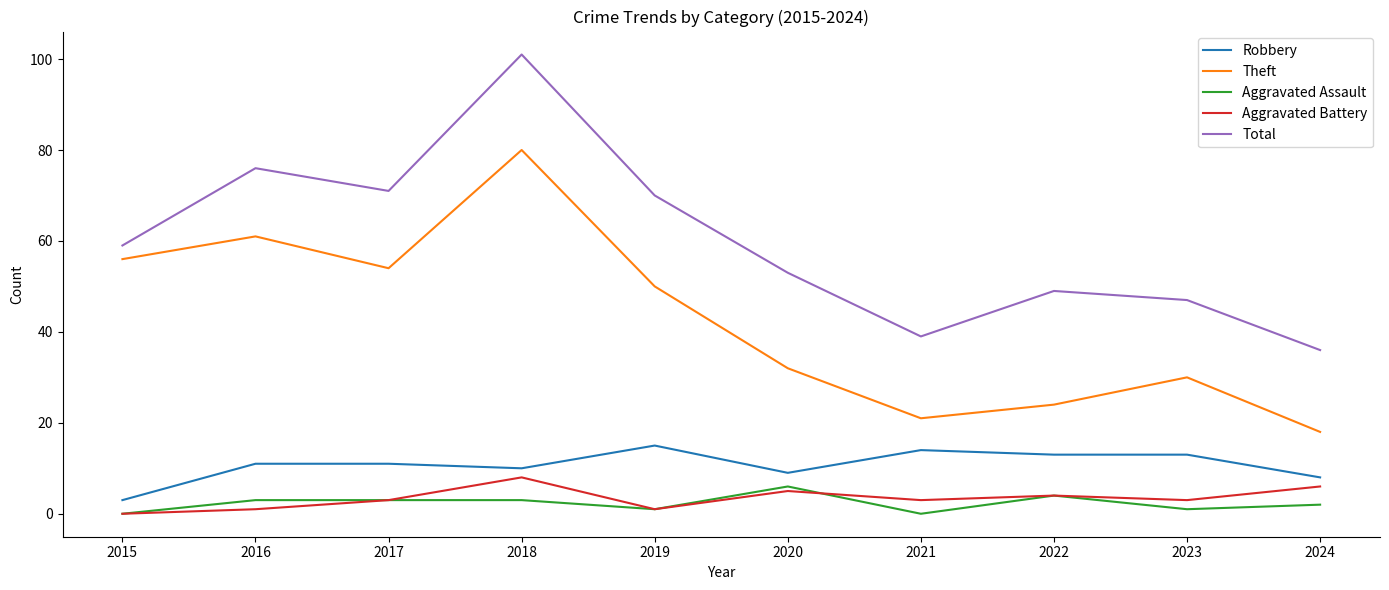

Between 2015 and 2021, which series saw the biggest shift?

Theft